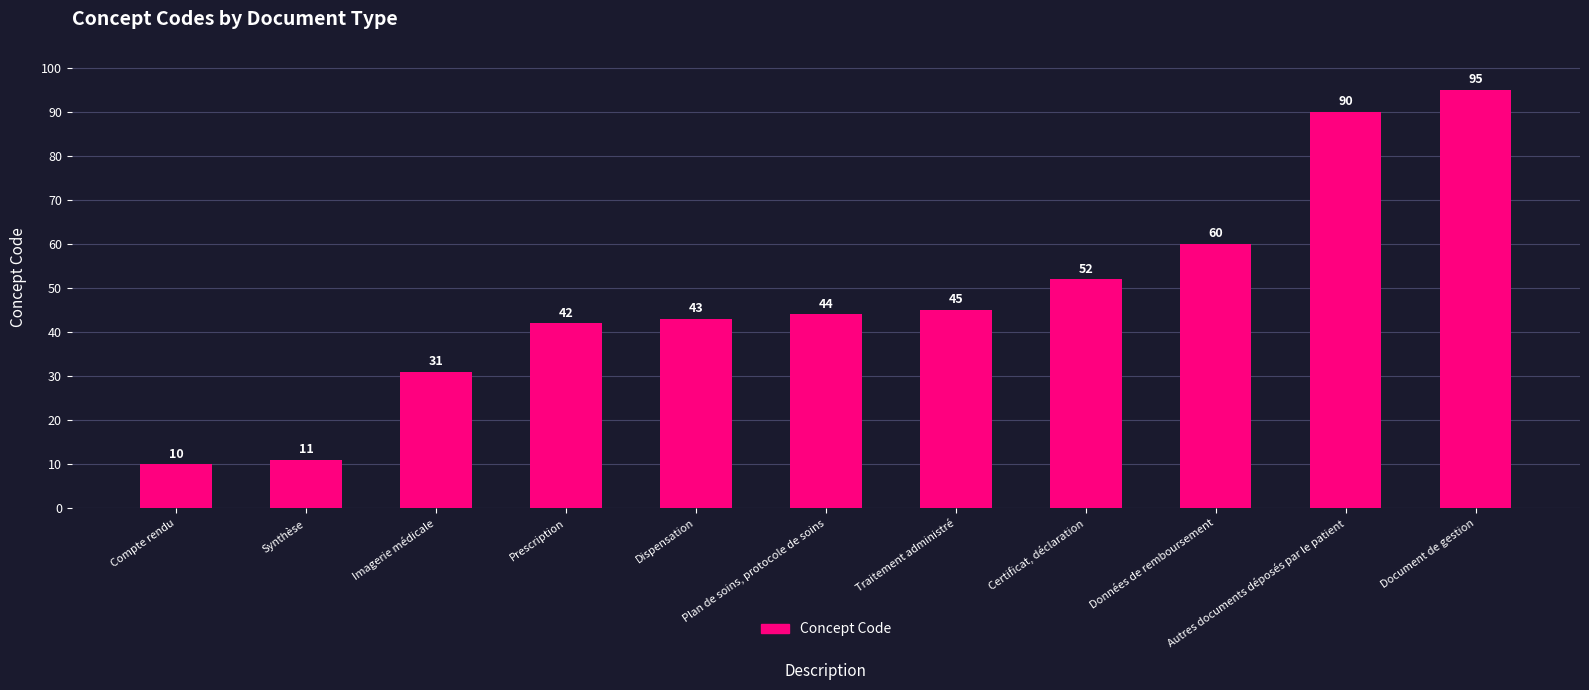

Which has a higher value, Prescription or Autres documents déposés par le patient?

Autres documents déposés par le patient